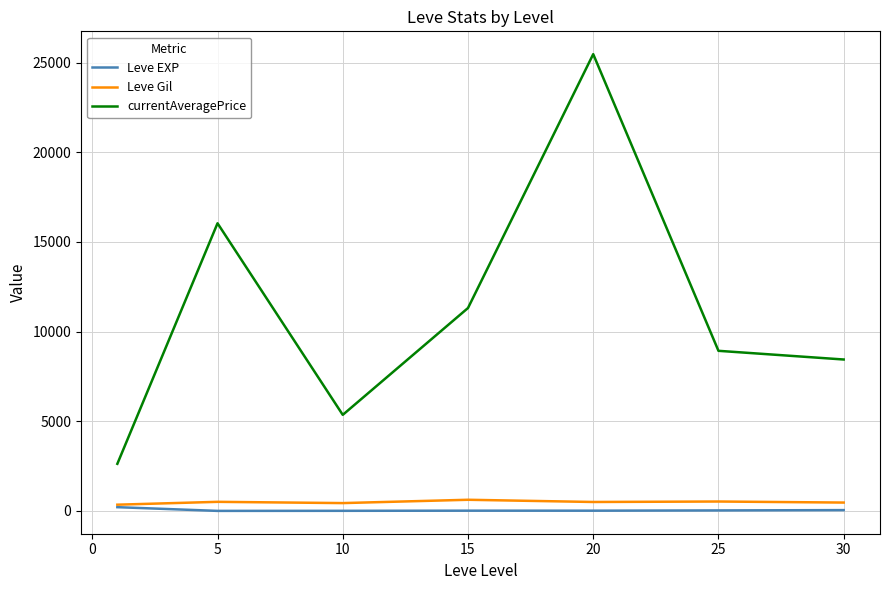

Which series has the largest range (max minus min)?

currentAveragePrice